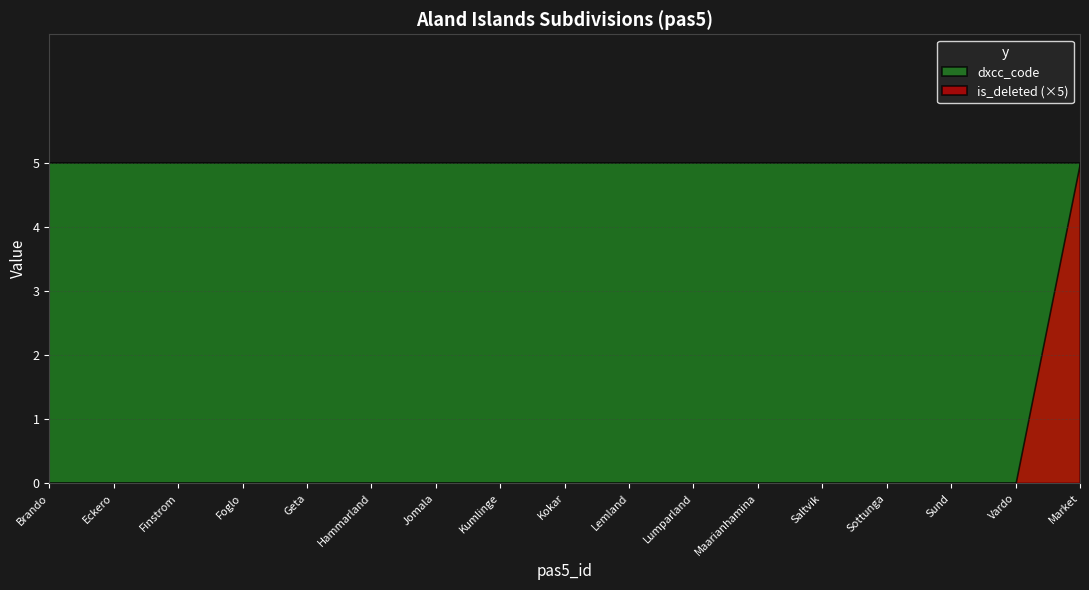

Rank the series by their average value, from highest to lowest.

dxcc_code, is_deleted (×5)